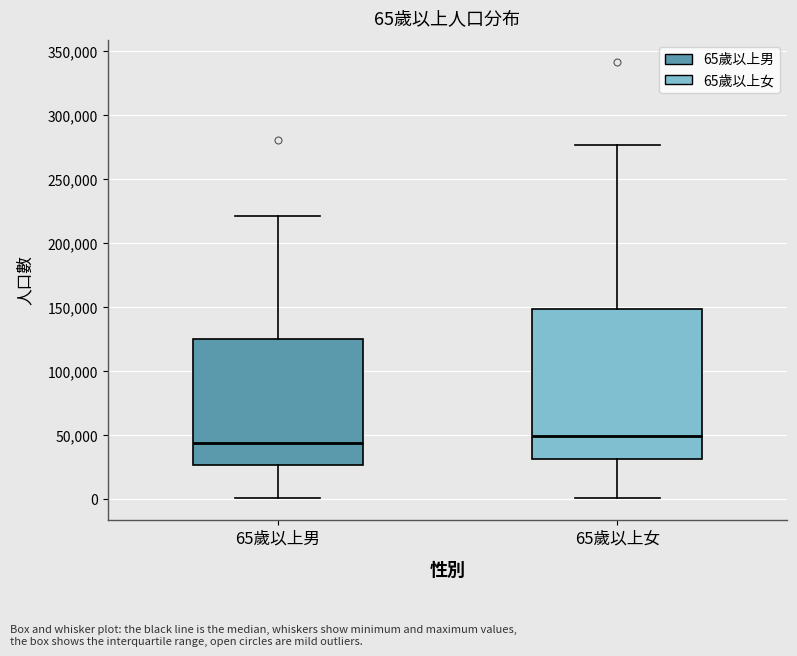

Which box's median line is the highest?

65歲以上女